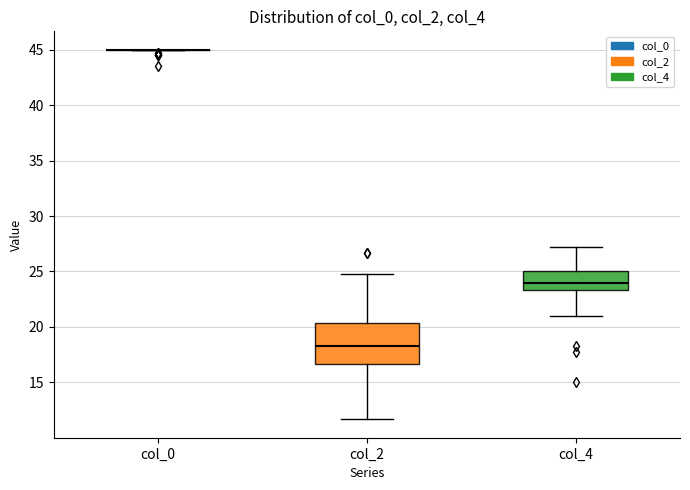

Comparing the boxes themselves (not the whiskers), which one is the tallest?

col_2